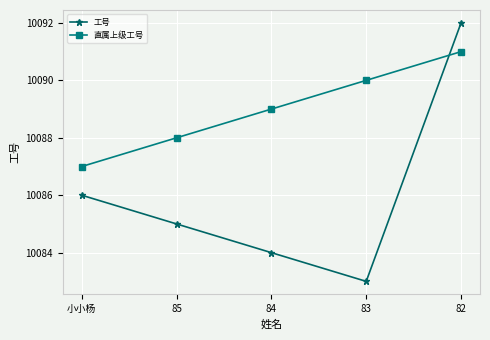

Which category has the highest value in the 直属上级工号 series?

82